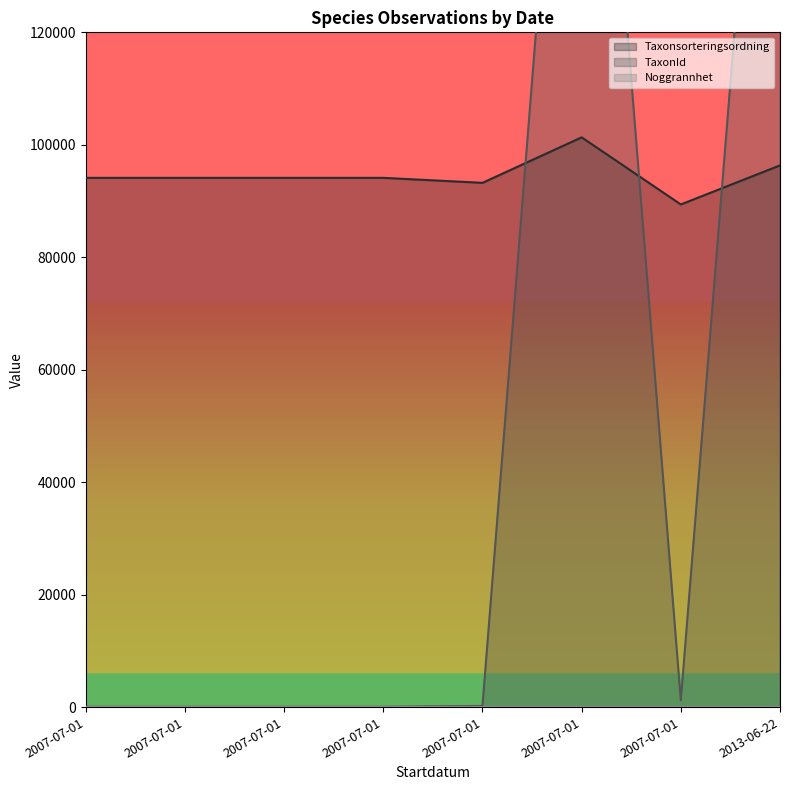

At which category does TaxonId reach its first local valley?

2007-07-01